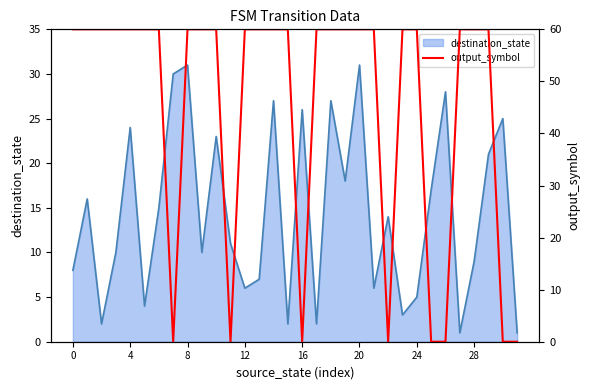

Which series changed the most between 18 and 29?

destination_state line